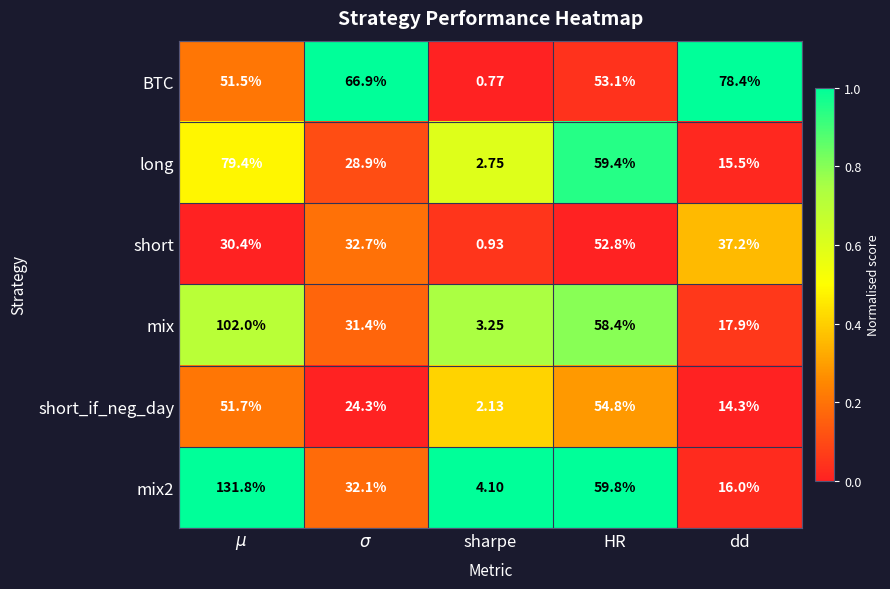

What is the difference between the highest and lowest values at HR?

7.0